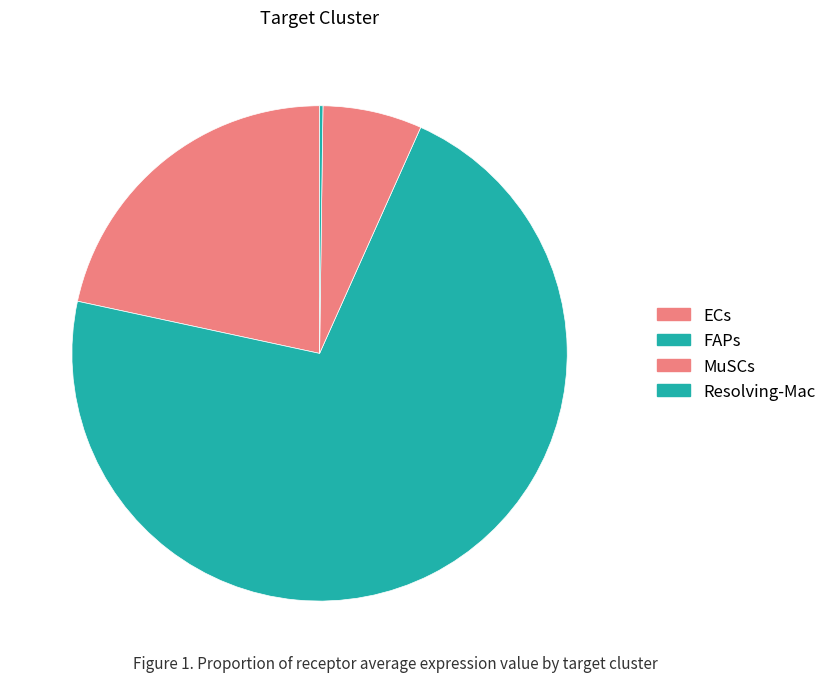

What portion of the pie excludes FAPs?

28.3%